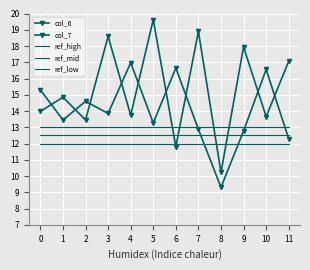

Reading left to right, extract all data points from this chart.

col_6: 14.0	14.8	13.4	18.6	13.7	19.6	11.8	18.9	10.2	17.9	13.7	17.1
col_7: 15.3	13.4	14.6	13.8	17.0	13.3	16.6	12.9	9.3	12.8	16.6	12.3
ref_high: 13.0	13.0	13.0	13.0	13.0	13.0	13.0	13.0	13.0	13.0	13.0	13.0
ref_mid: 12.5	12.5	12.5	12.5	12.5	12.5	12.5	12.5	12.5	12.5	12.5	12.5
ref_low: 12.0	12.0	12.0	12.0	12.0	12.0	12.0	12.0	12.0	12.0	12.0	12.0